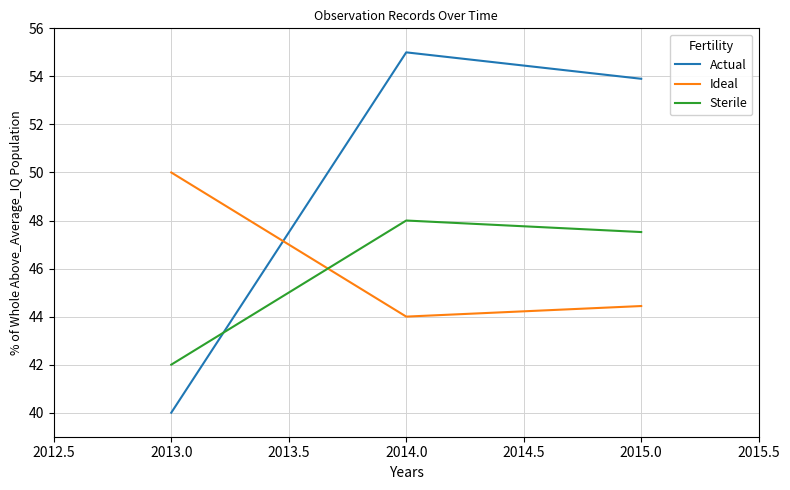

Does the chart have visible grid lines?

Yes